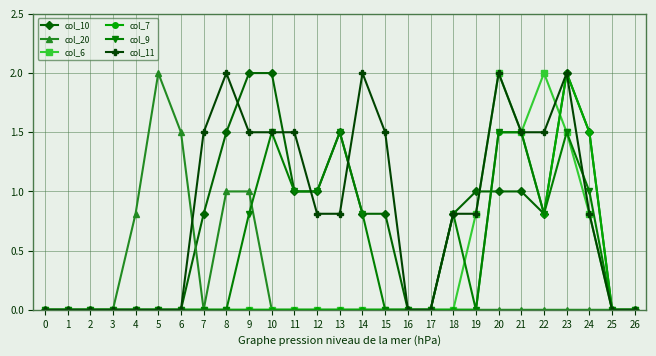

Reading left to right, list all the values displayed in this chart.

col_10: 0=0.0	1=0.0	2=0.0	3=0.0	4=0.0	5=0.0	6=0.0	7=0.8	8=1.5	9=2.0	10=2.0	11=1.0	12=1.0	13=1.5	14=0.8	15=0.8	16=0.0	17=0.0	18=0.8	19=1.0	20=1.0	21=1.0	22=0.8	23=2.0	24=1.5	25=0.0	26=0.0
col_20: 0=0.0	1=0.0	2=0.0	3=0.0	4=0.8	5=2.0	6=1.5	7=0.0	8=1.0	9=1.0	10=0.0	11=0.0	12=0.0	13=0.0	14=0.0	15=0.0	16=0.0	17=0.0	18=0.0	19=0.0	20=0.0	21=0.0	22=0.0	23=0.0	24=0.0	25=0.0	26=0.0
col_6: 0=0.0	1=0.0	2=0.0	3=0.0	4=0.0	5=0.0	6=0.0	7=0.0	8=0.0	9=0.0	10=0.0	11=0.0	12=0.0	13=0.0	14=0.0	15=0.0	16=0.0	17=0.0	18=0.0	19=0.8	20=2.0	21=1.5	22=2.0	23=1.5	24=0.8	25=0.0	26=0.0
col_7: 0=0.0	1=0.0	2=0.0	3=0.0	4=0.0	5=0.0	6=0.0	7=0.0	8=0.0	9=0.0	10=0.0	11=0.0	12=0.0	13=0.0	14=0.0	15=0.0	16=0.0	17=0.0	18=0.0	19=0.0	20=1.5	21=1.5	22=0.8	23=2.0	24=1.5	25=0.0	26=0.0
col_9: 0=0.0	1=0.0	2=0.0	3=0.0	4=0.0	5=0.0	6=0.0	7=0.0	8=0.0	9=0.8	10=1.5	11=1.0	12=1.0	13=1.5	14=0.8	15=0.0	16=0.0	17=0.0	18=0.8	19=0.0	20=1.5	21=1.5	22=0.8	23=1.5	24=1.0	25=0.0	26=0.0
col_11: 0=0.0	1=0.0	2=0.0	3=0.0	4=0.0	5=0.0	6=0.0	7=1.5	8=2.0	9=1.5	10=1.5	11=1.5	12=0.8	13=0.8	14=2.0	15=1.5	16=0.0	17=0.0	18=0.8	19=0.8	20=2.0	21=1.5	22=1.5	23=2.0	24=0.8	25=0.0	26=0.0